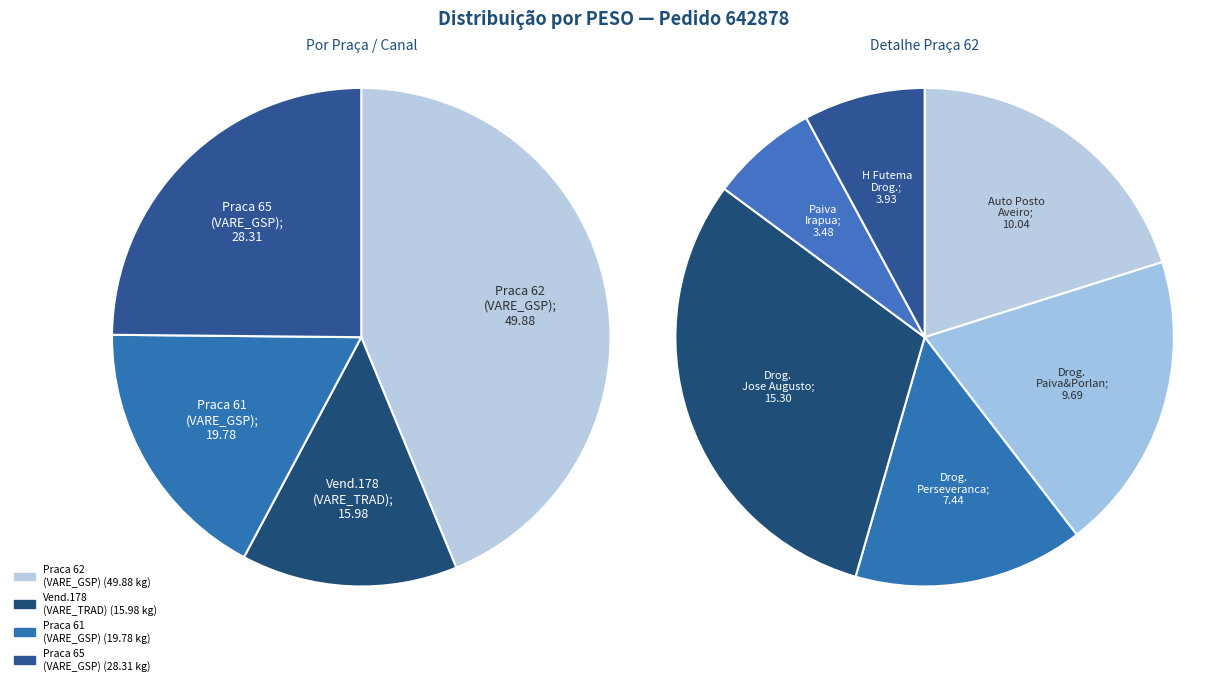

What is the change in value from AUTO POSTO AVEIRO EIRELI to DROGARIA PAIVA E PORLAN LTDA?

-0.3